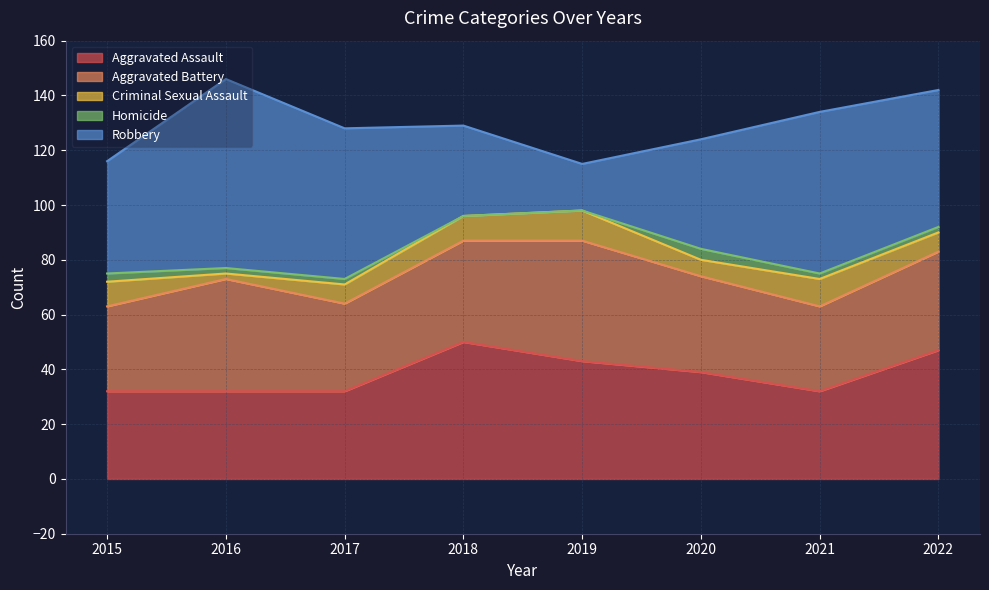

True or false: Homicide and Aggravated Assault intersect in this chart.

False